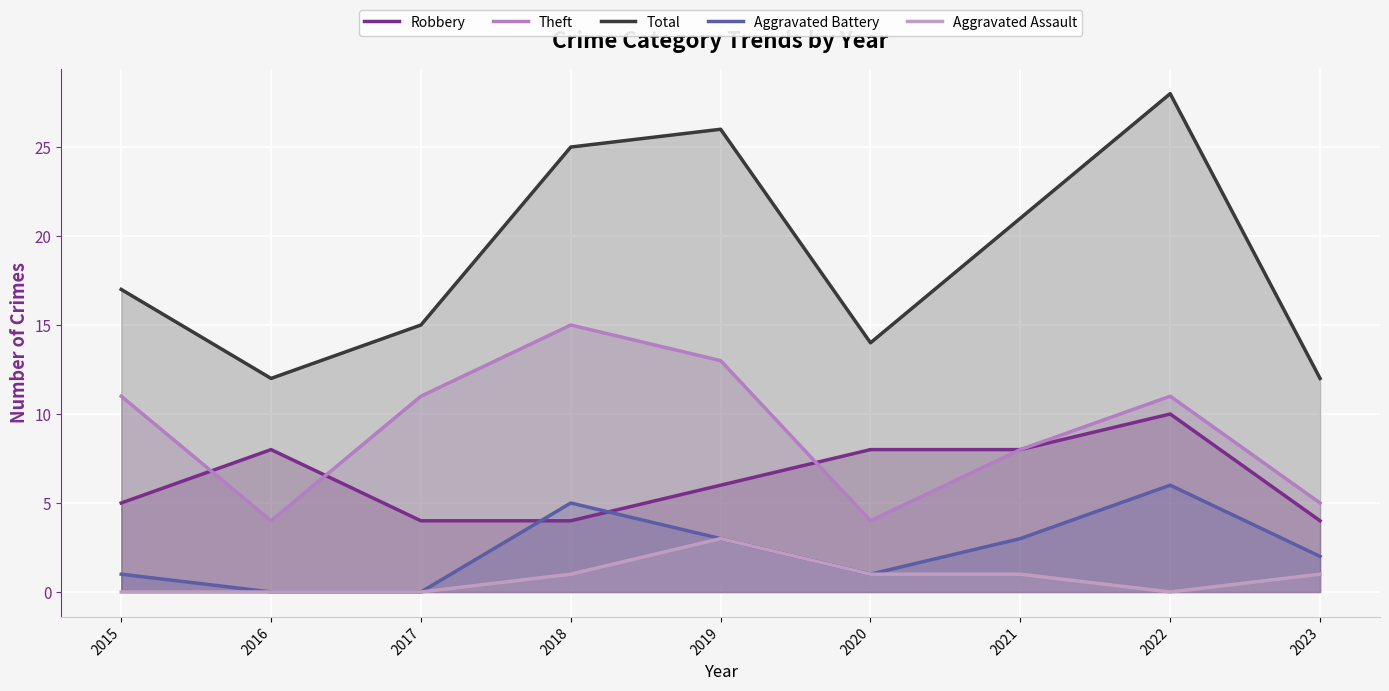

What is the average value of the Total series?

19